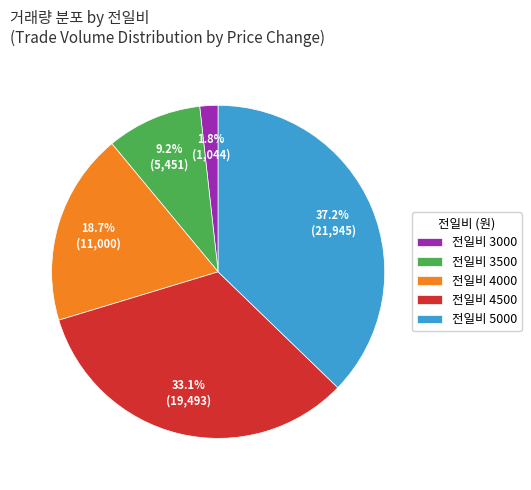

Is there a majority slice in this chart?

No